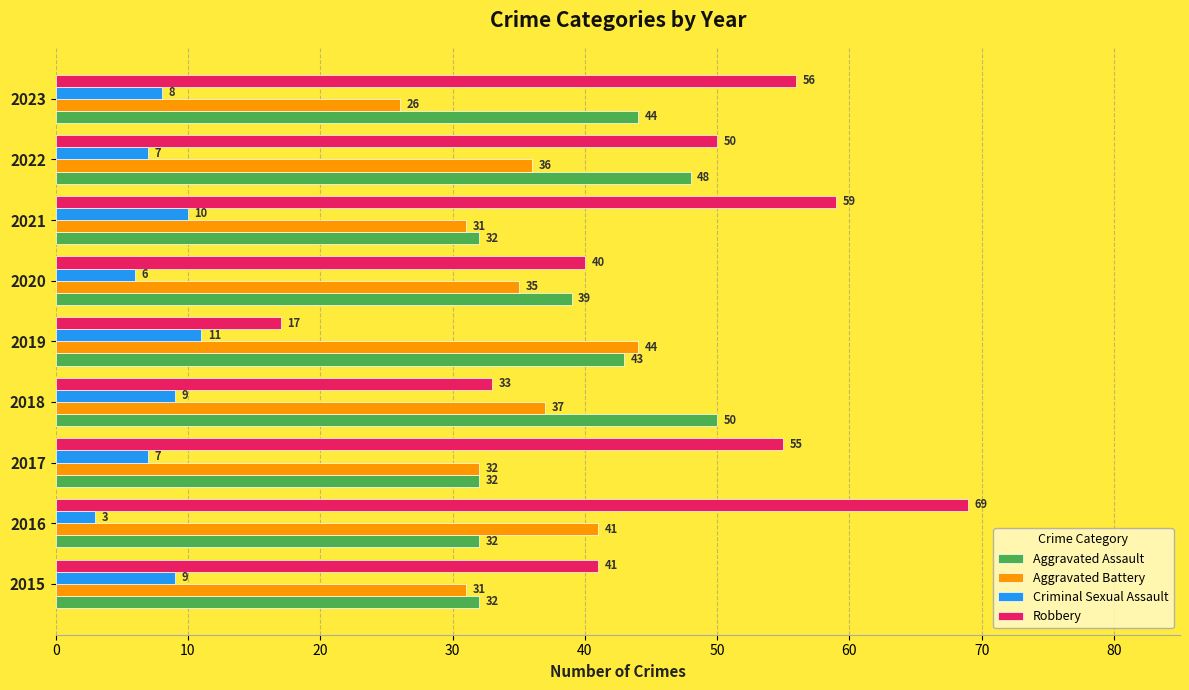

Rank the series by their maximum value, from lowest to highest.

Criminal Sexual Assault, Aggravated Battery, Aggravated Assault, Robbery